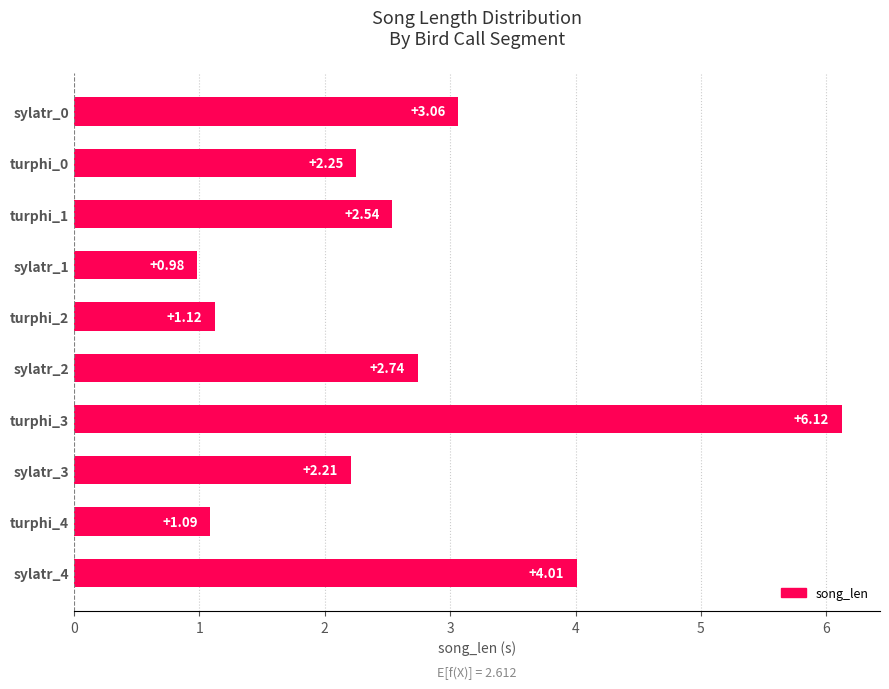

What is the change in value from sylatr_0 to sylatr_2?

-0.3